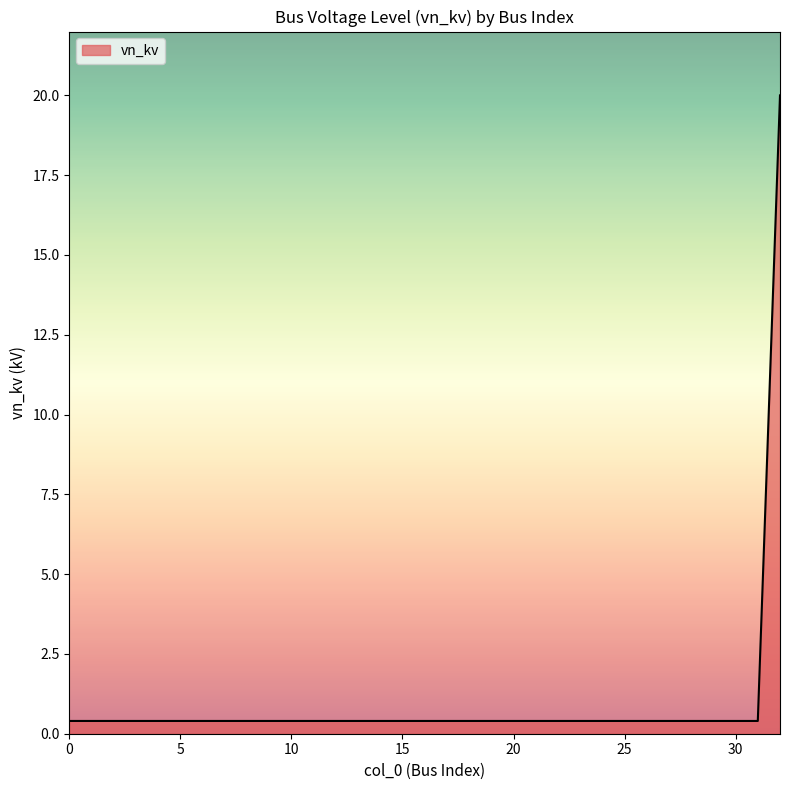

What is the average value?

1.0